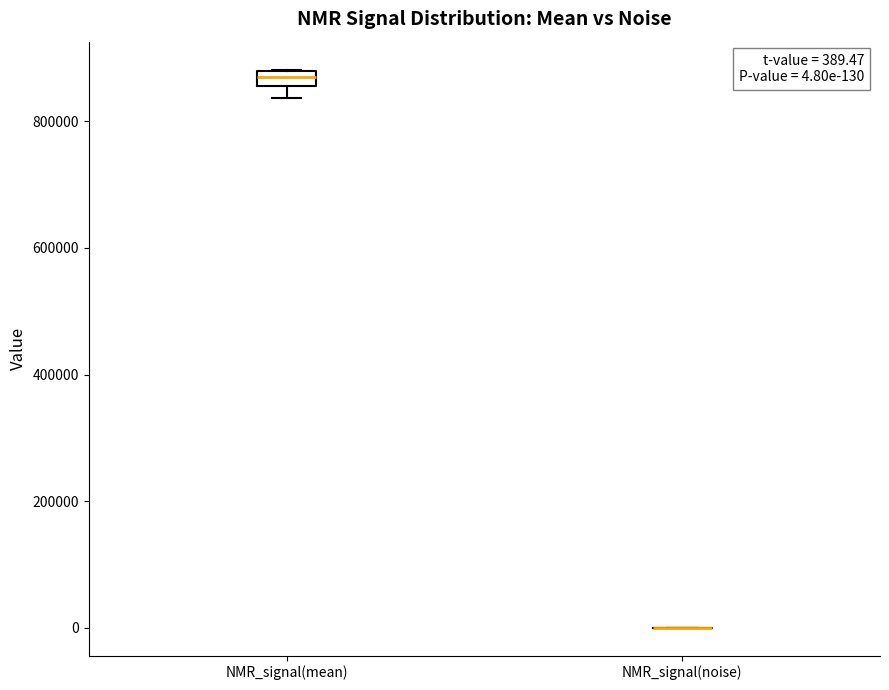

Comparing the boxes themselves (not the whiskers), which one is the tallest?

NMR_signal(mean)